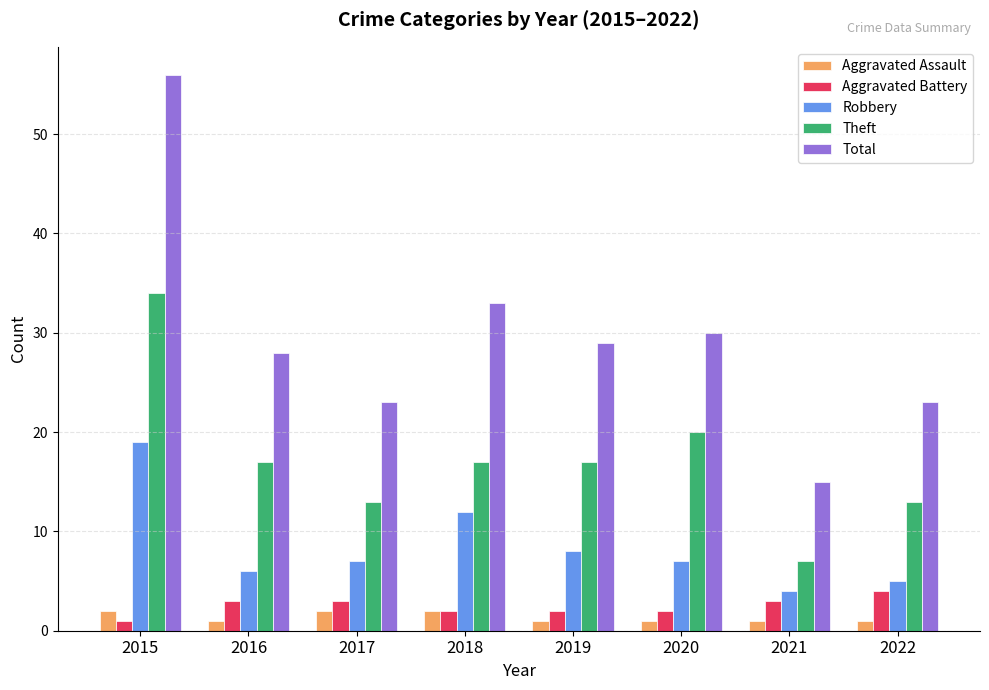

Which series has the largest total across all categories?

Total